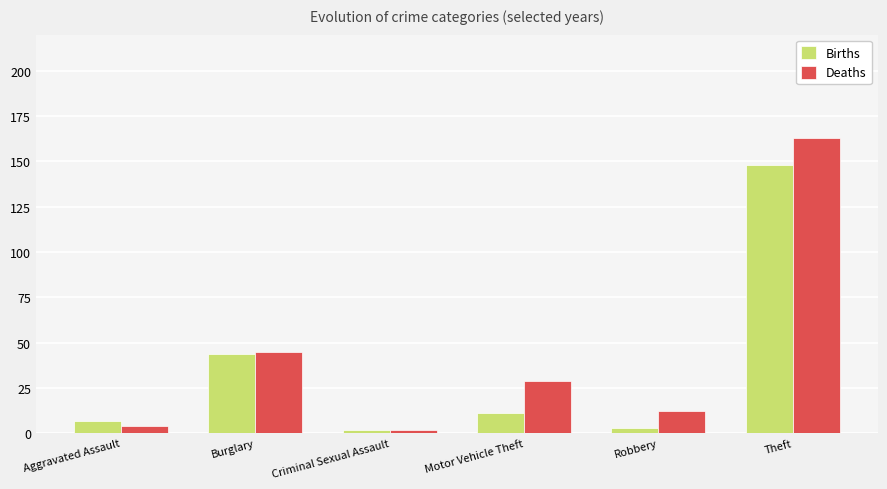

Rank the series by their maximum value, from lowest to highest.

Births, Deaths